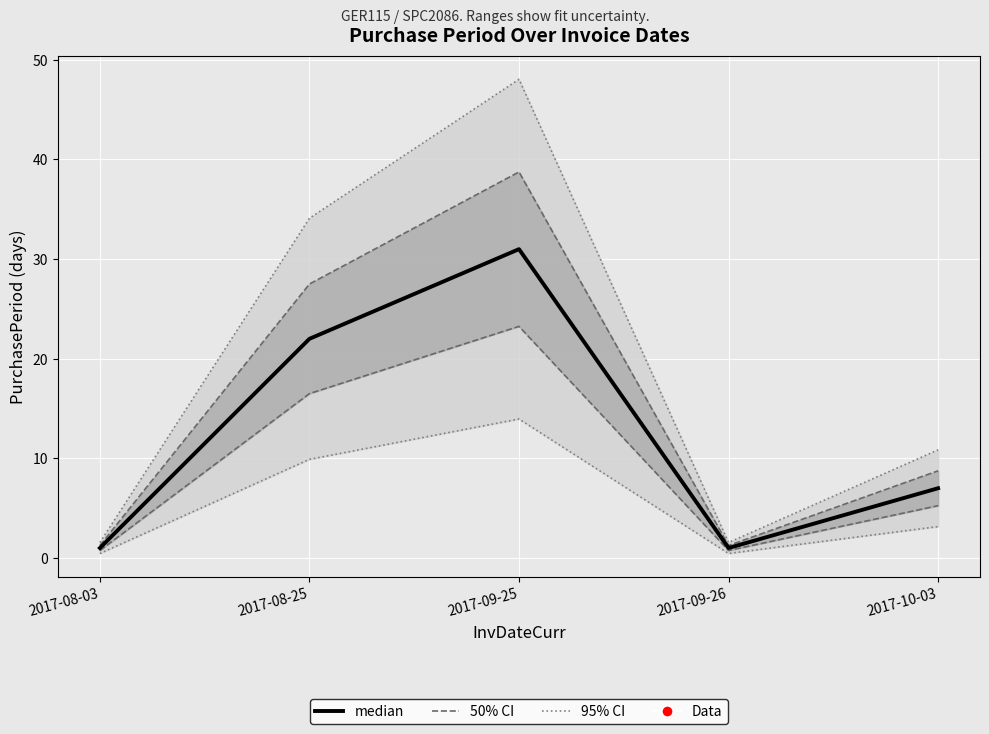

Which category has the highest value across all series?

2017-09-25